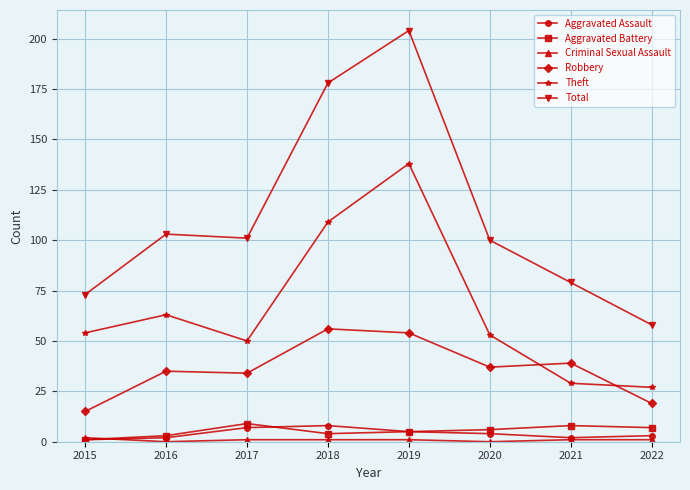

At which label does Total reach its peak?

2019